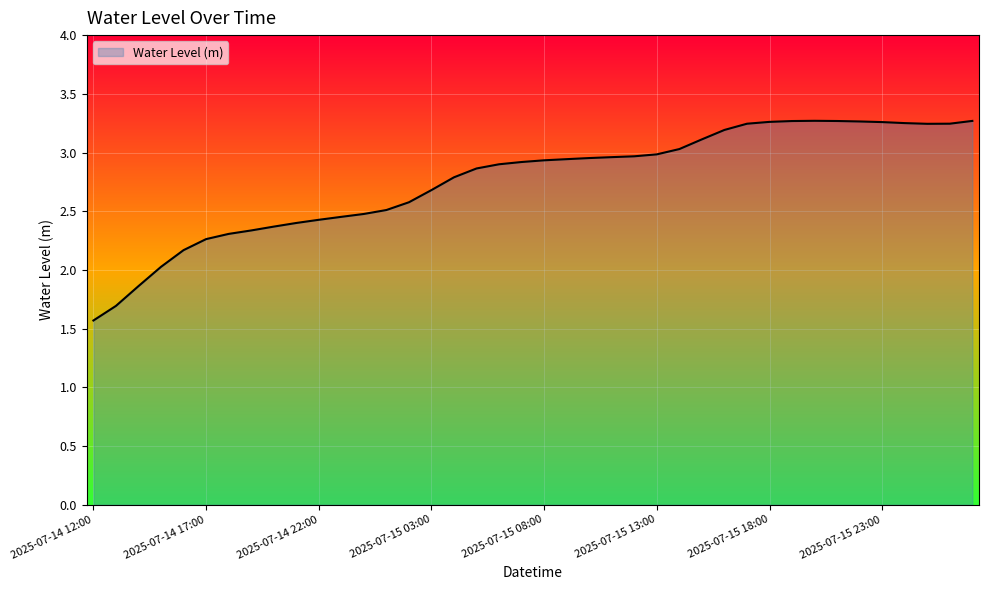

What is the difference between the second highest and second lowest values?

1.6